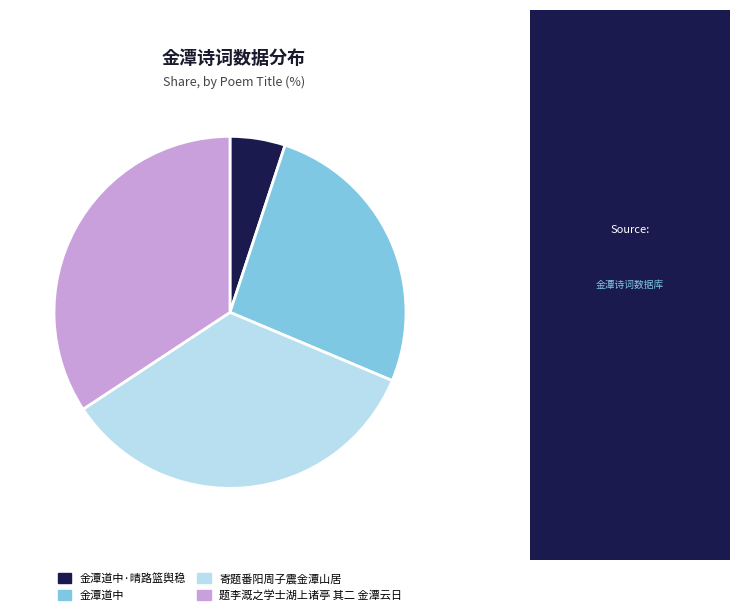

The 寄题番阳周子震金潭山居 slice represents 43% of the pie. True or false?

False